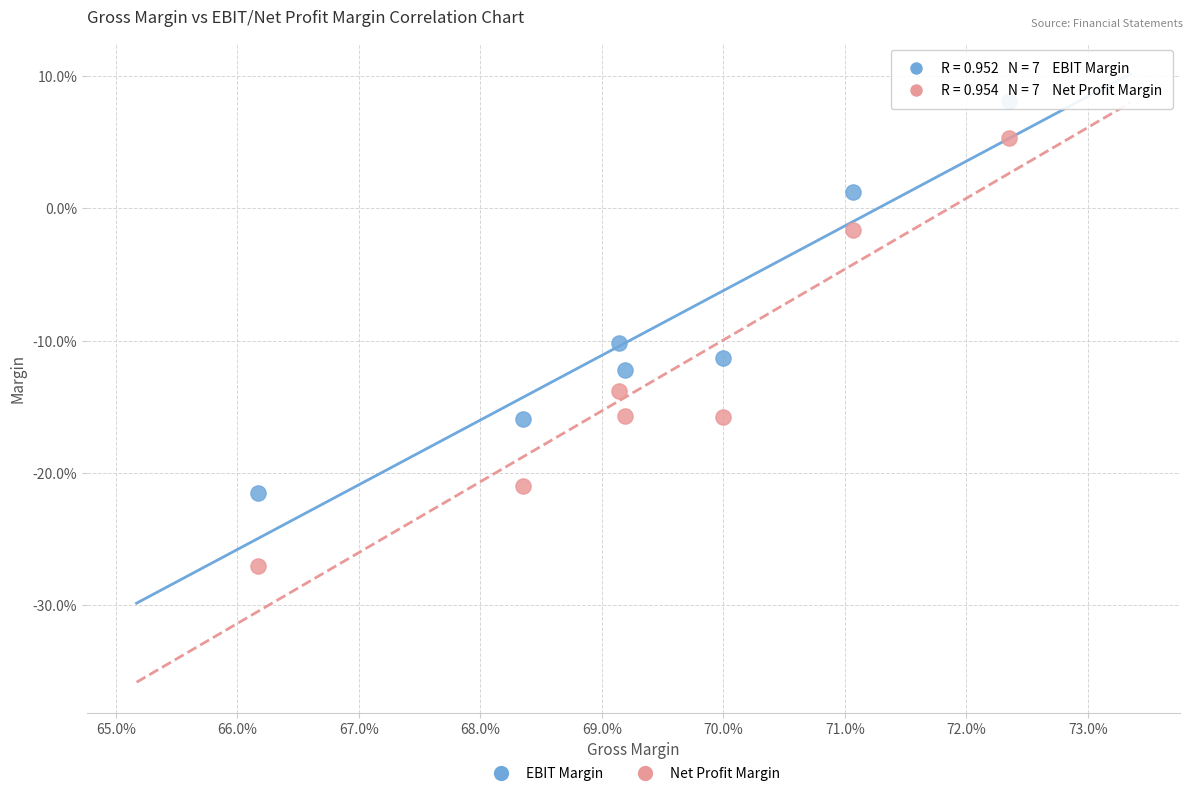

Which series reaches the minimum Y coordinate?

Net Profit Margin